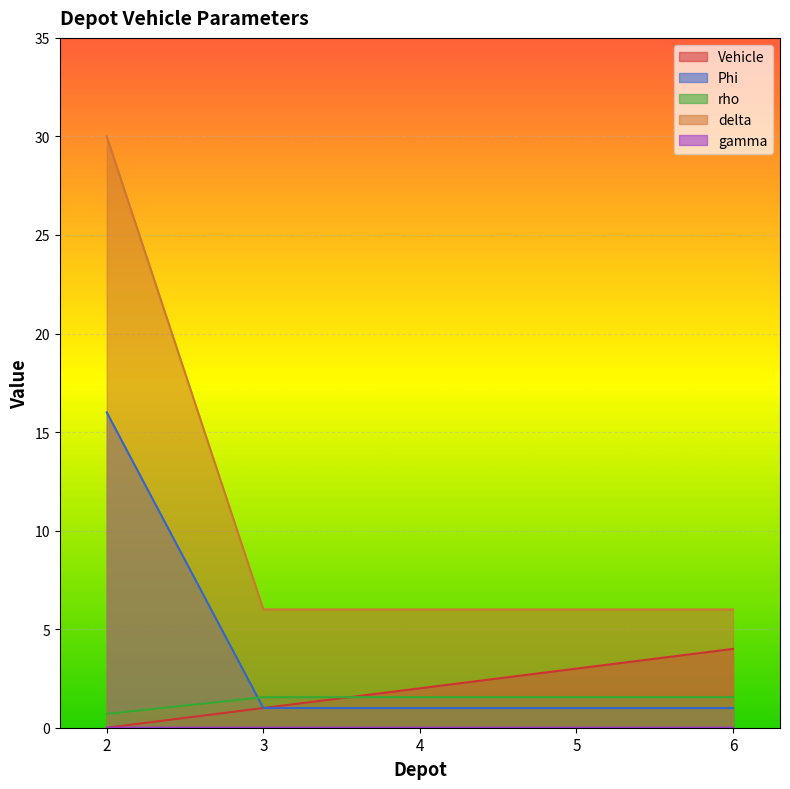

True or false: Phi and Vehicle intersect in this chart.

False